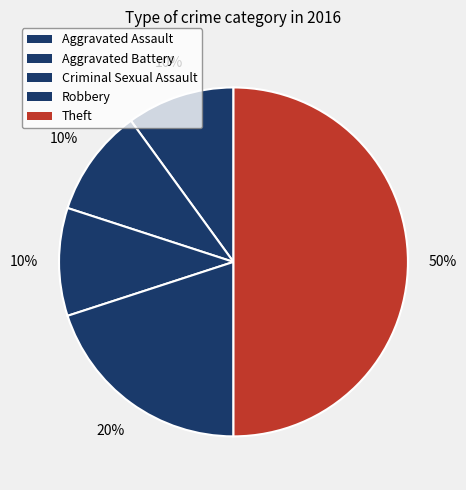

What percentage is the Criminal Sexual Assault slice, to the nearest percent?

10%